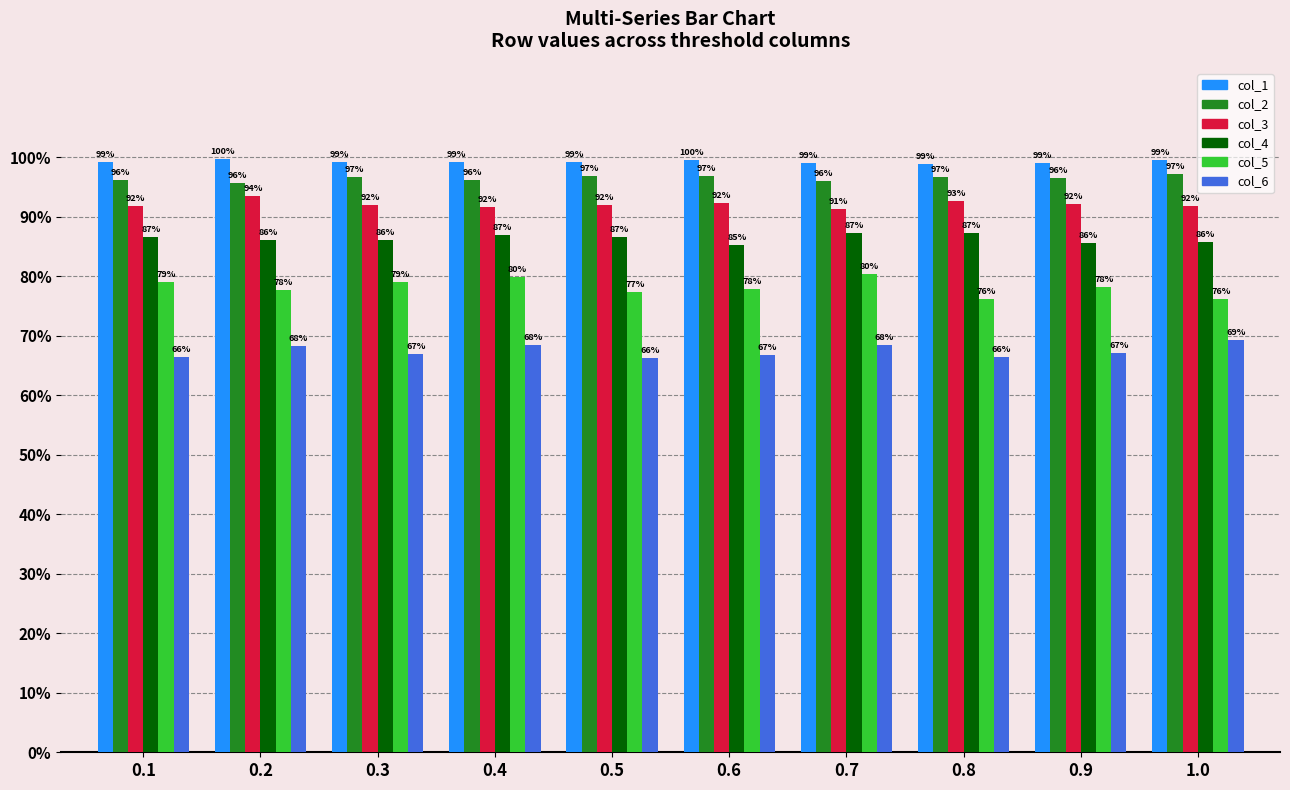

Does the chart contain stacked bars?

No